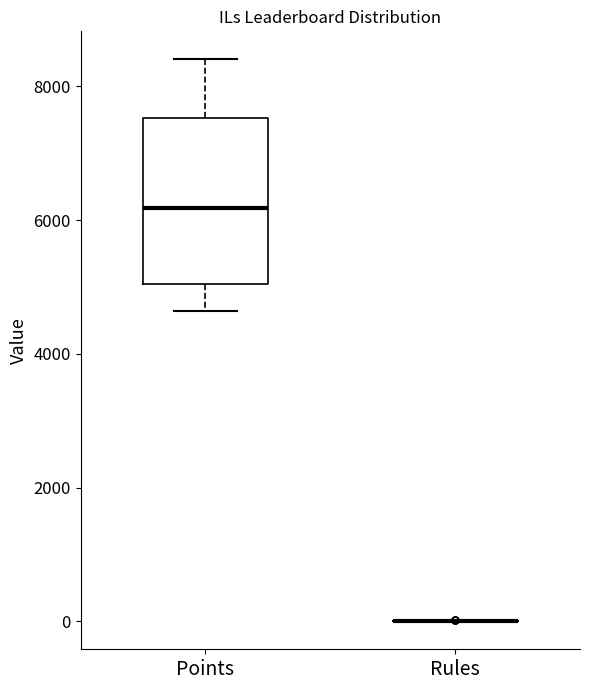

Which box is the tallest, from its lower edge to its upper edge?

Points